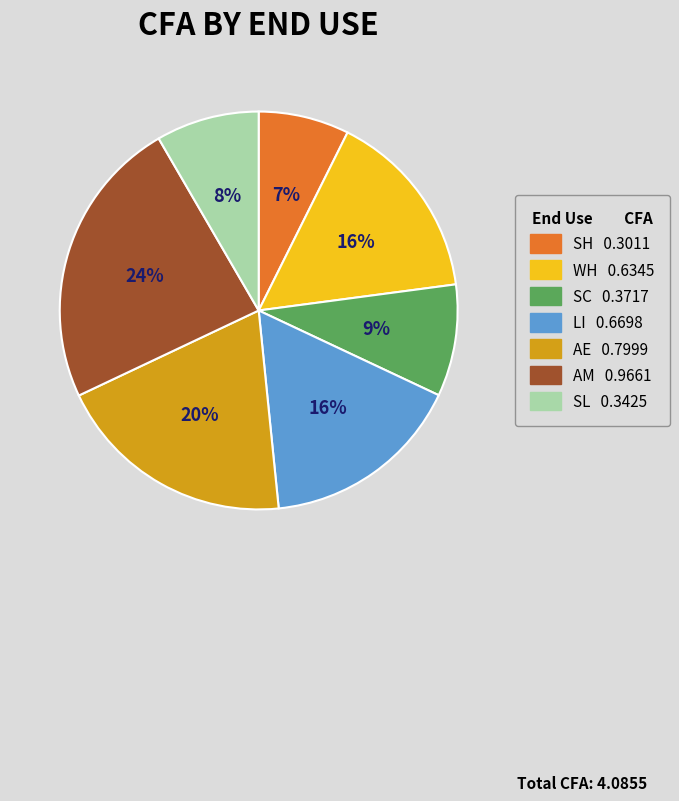

To the nearest percent, what portion does LI represent?

16%